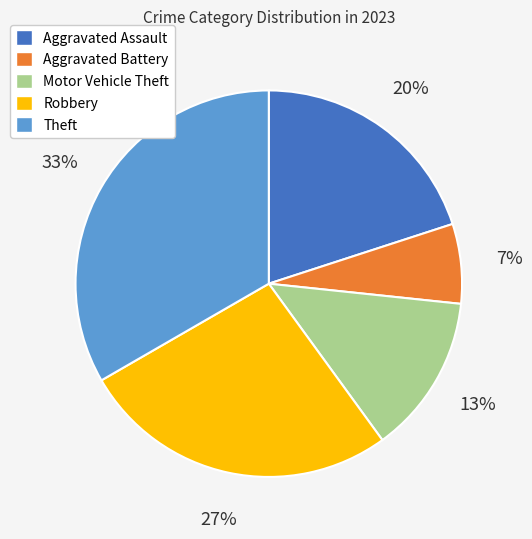

Count the number of slices in the pie.

5